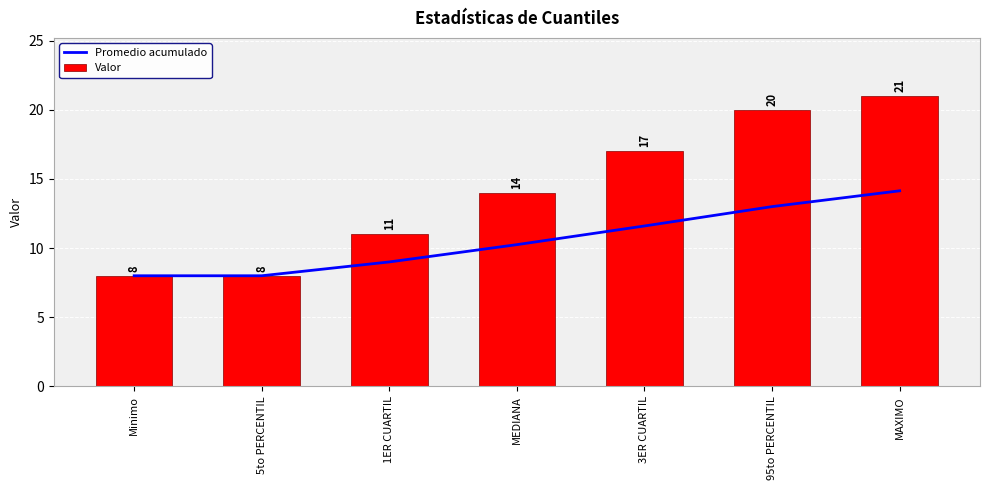

At which category is the sum across all series the highest?

MAXIMO